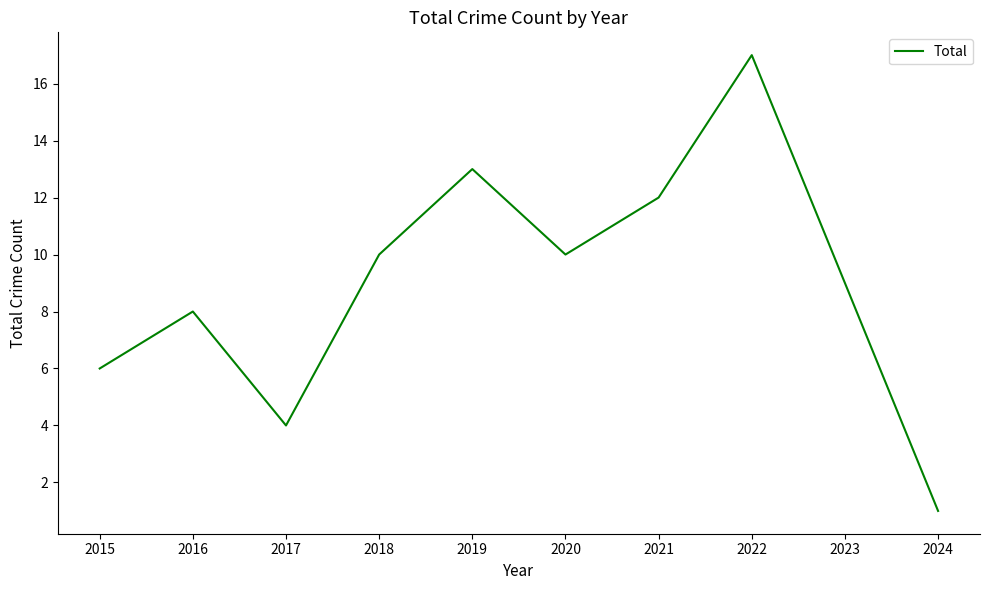

Does the chart have visible grid lines?

No